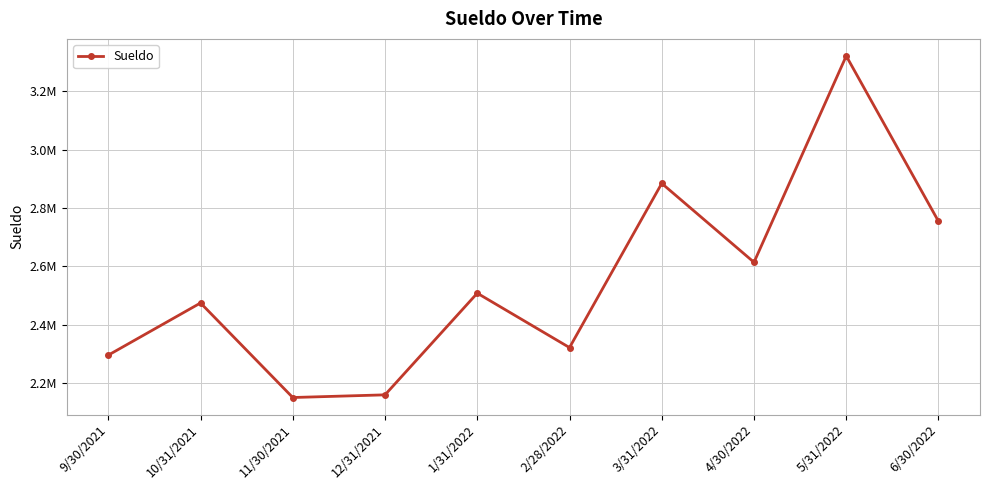

Is this an area chart (filled region under the line)?

No